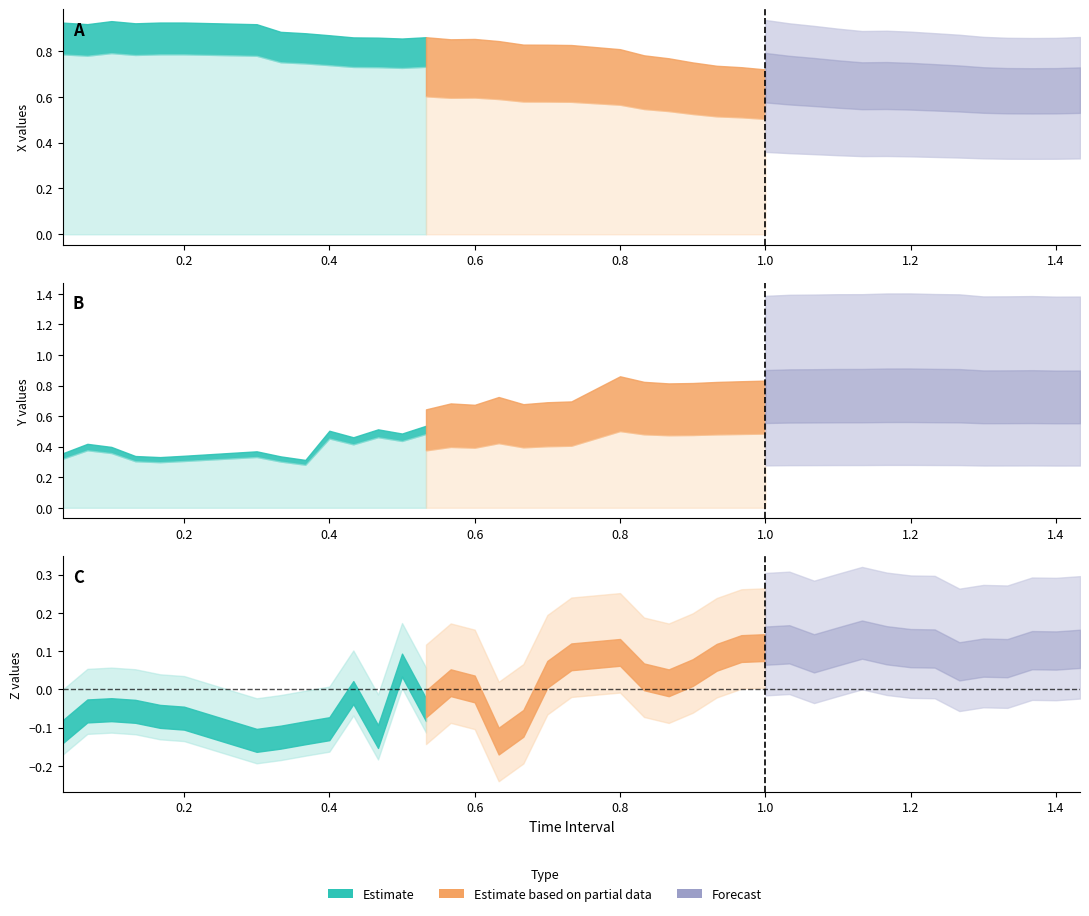

What is the greatest value displayed?

1.4